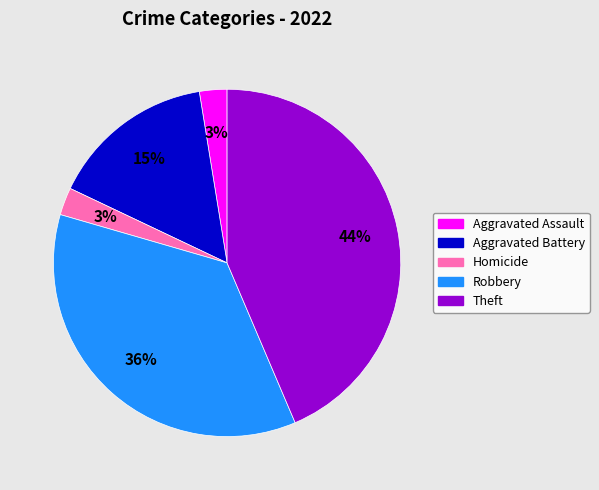

To the nearest percent, what is the difference between the Aggravated Assault and Robbery slice percentages?

33%